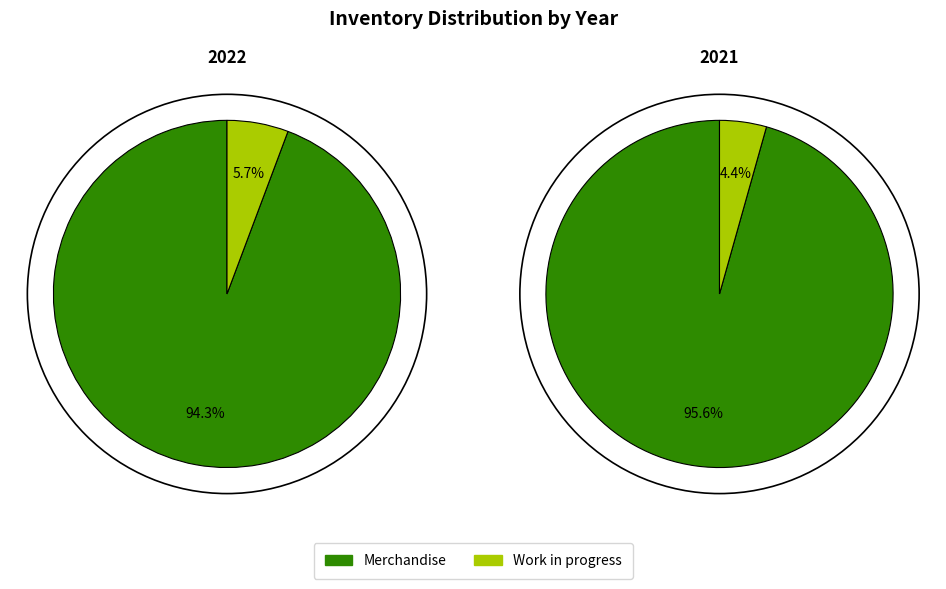

Do Merchandise and Work in progress together represent more than half of the pie?

Yes